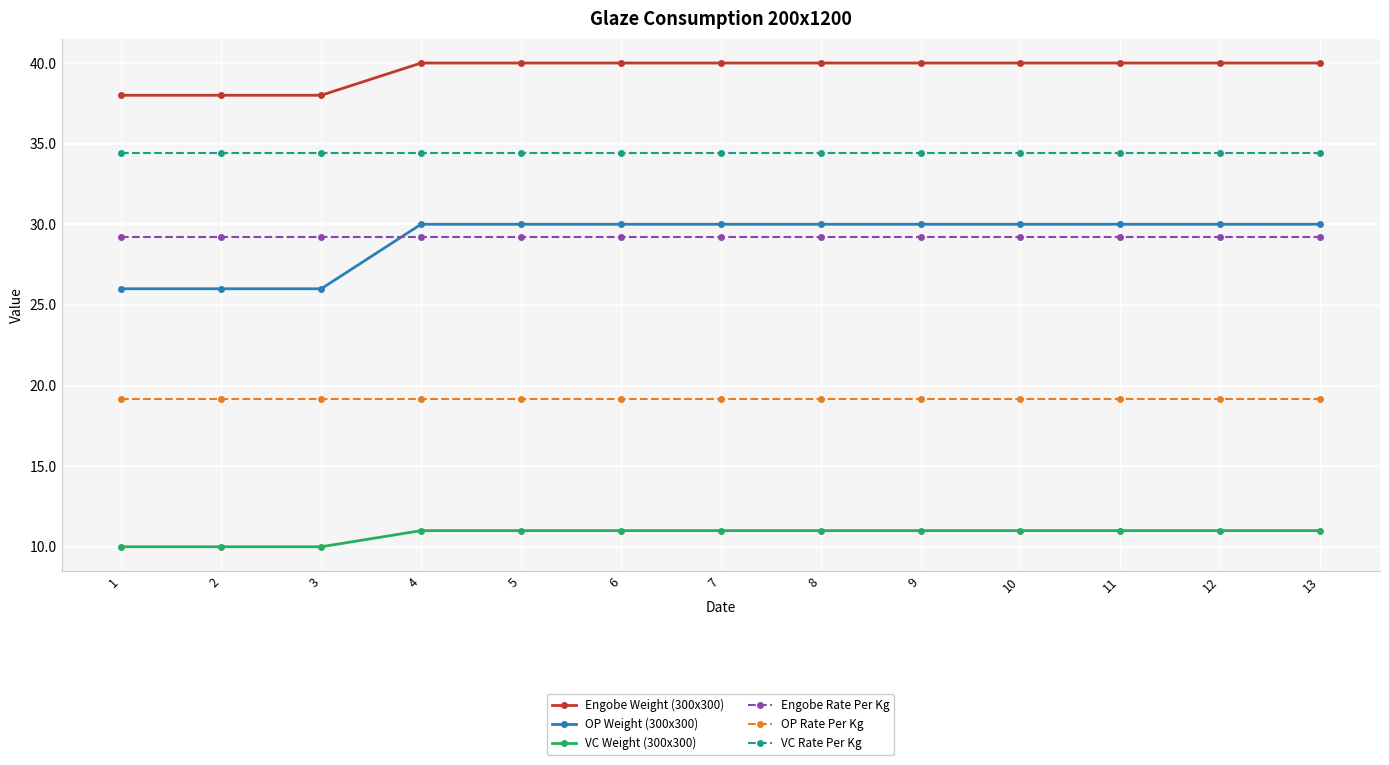

The value of Engobe Rate Per Kg at 8 is 16.5. True or false?

False